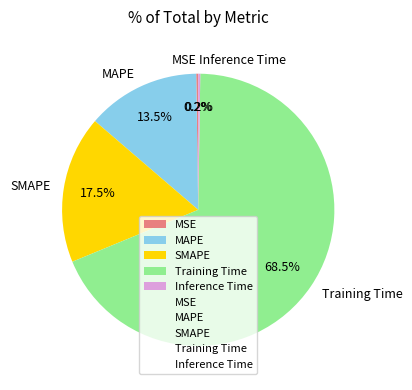

Which has a higher value, MAPE or Training Time?

Training Time